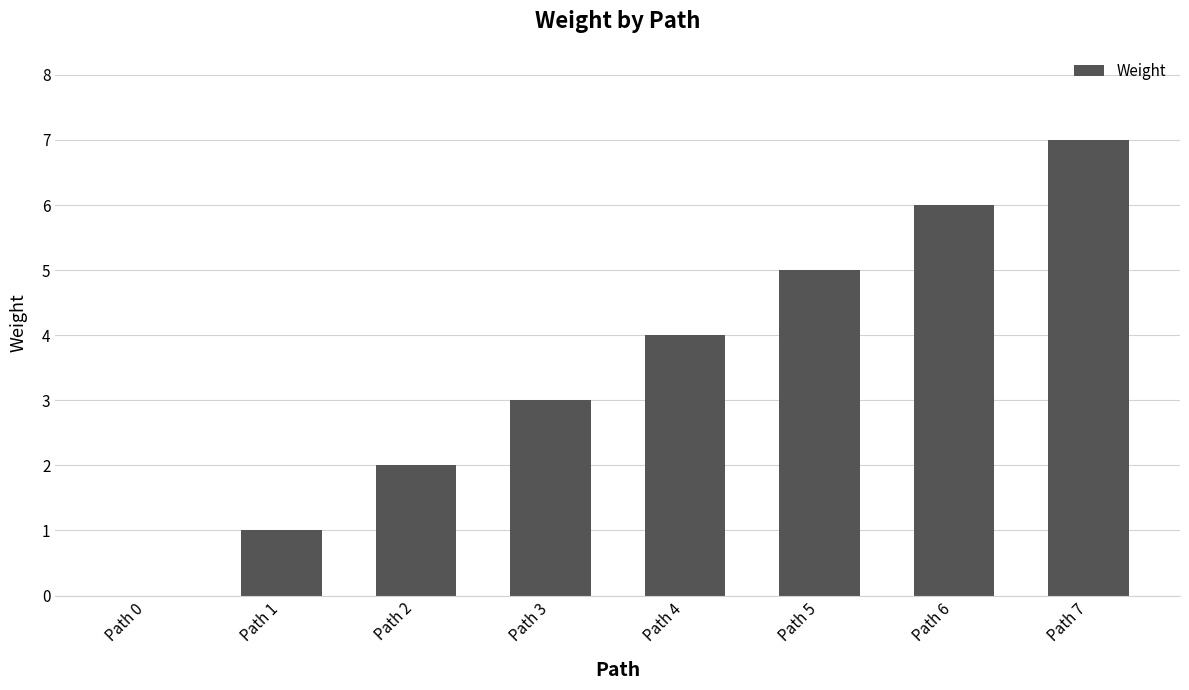

How many categories are shown in the chart?

8